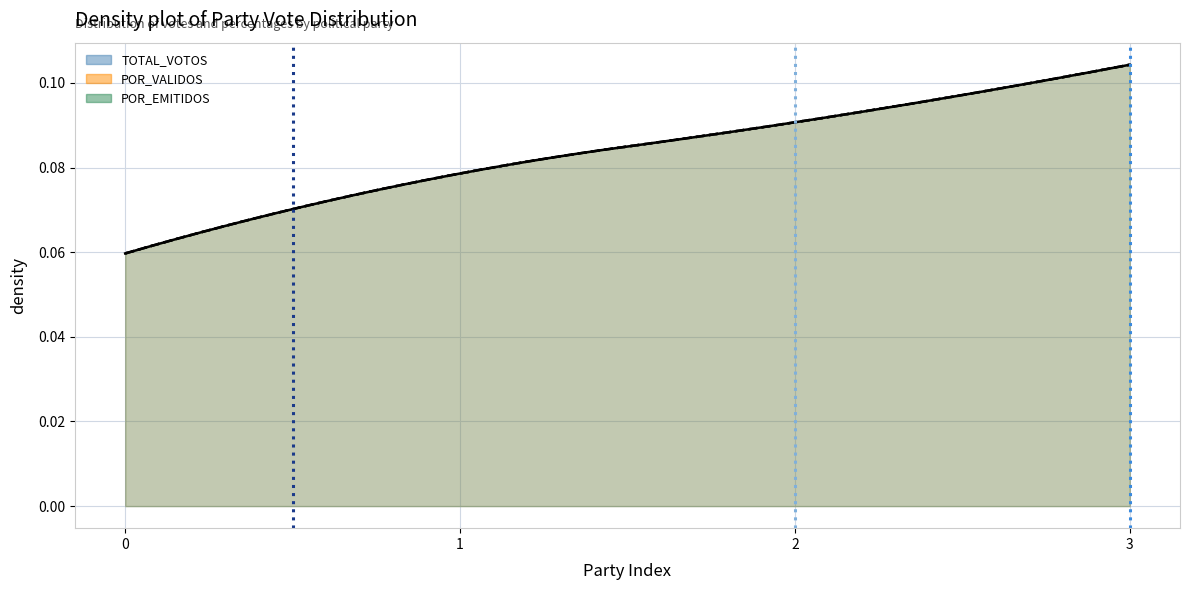

What is the difference between the vline_light values at 0 and 1?

1